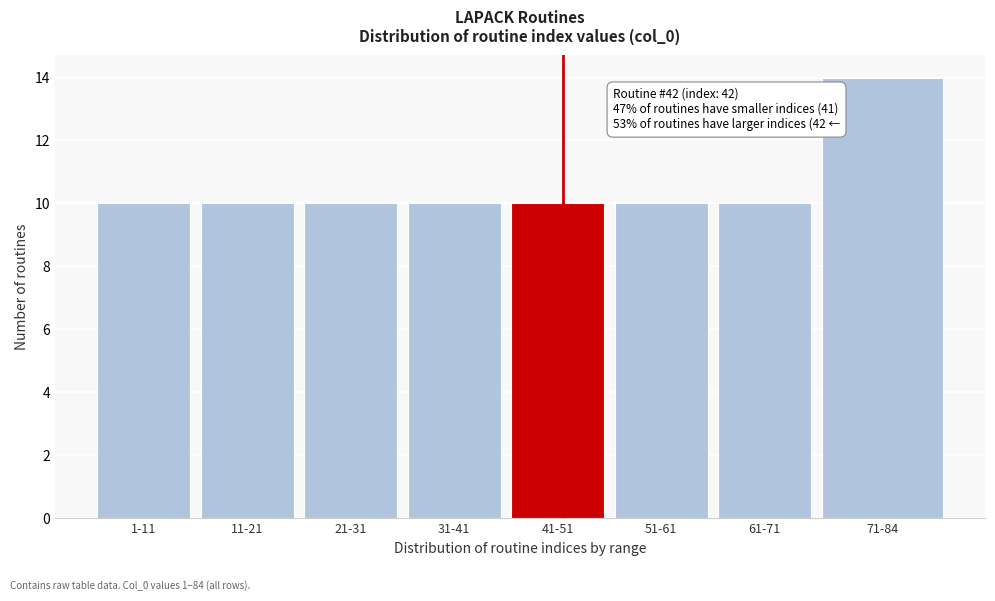

Reading left to right, extract all data points from this chart.

1-11=10	11-21=10	21-31=10	31-41=10	41-51=10	51-61=10	61-71=10	71-84=14